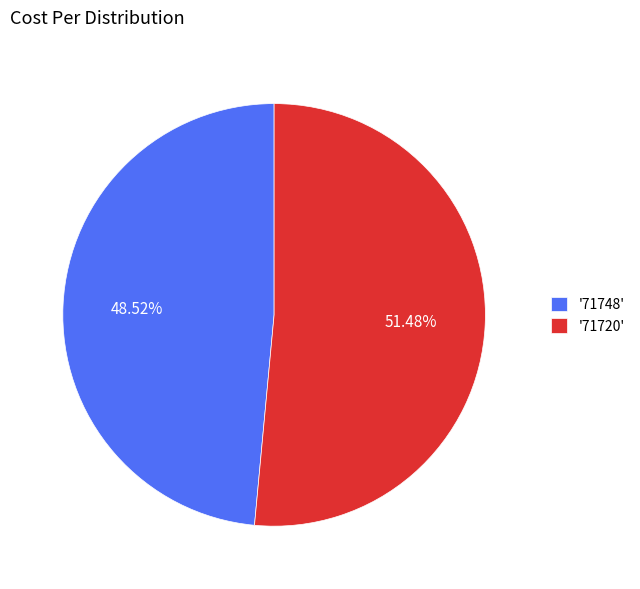

Is there a majority slice in this chart?

Yes